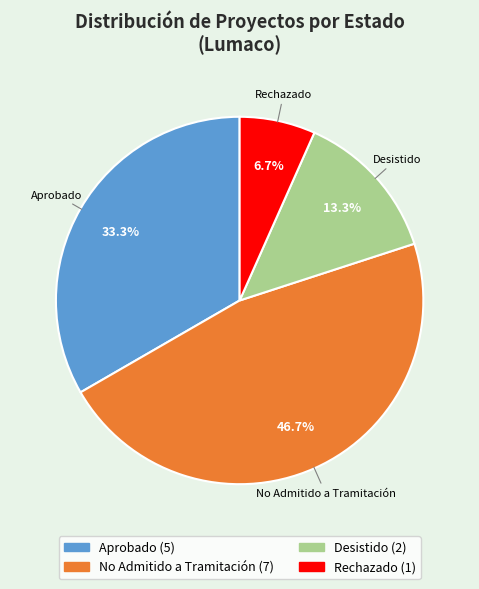

Does any single category account for the majority?

No